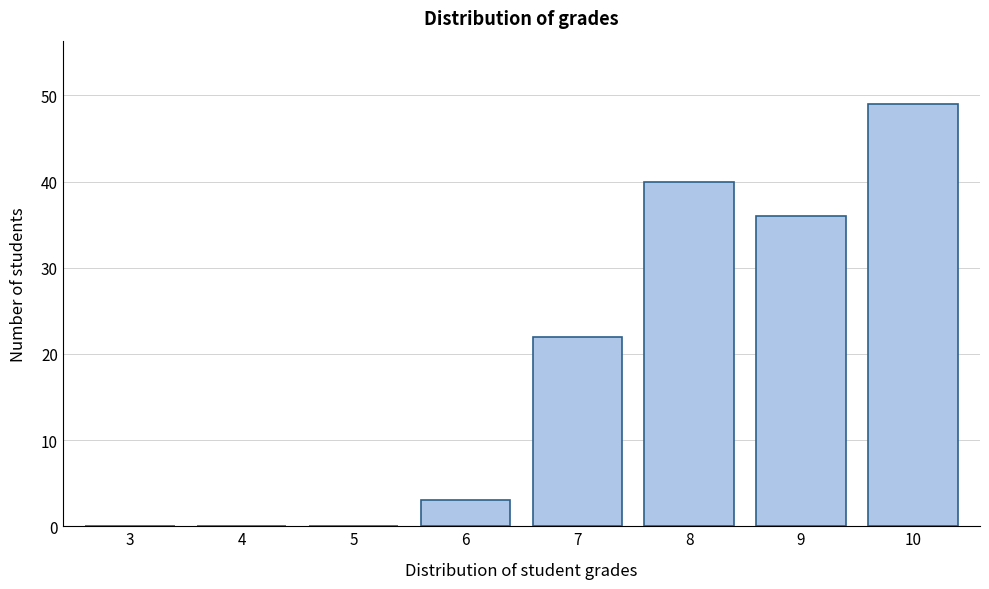

Reading right to left, list all the values displayed in this chart.

10=49	9=36	8=40	7=22	6=3	5=0	4=0	3=0